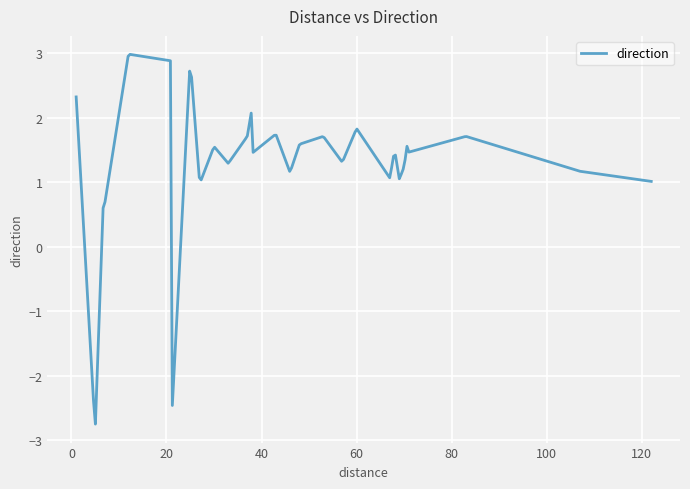

What is the difference between the maximum and minimum values?

5.7